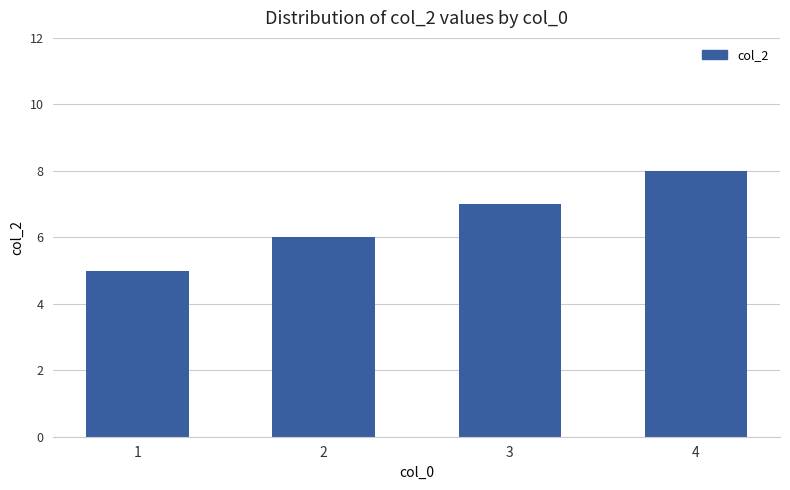

How many bars are there in total?

4